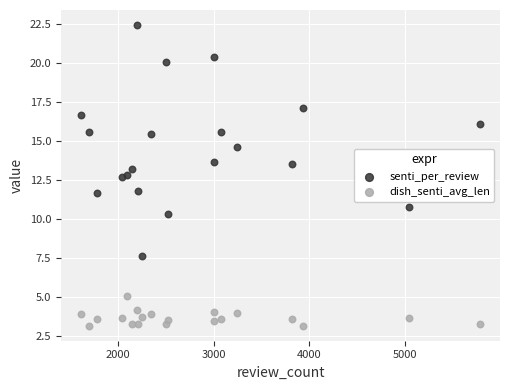

Which series reaches the minimum Y coordinate?

dish_senti_avg_len